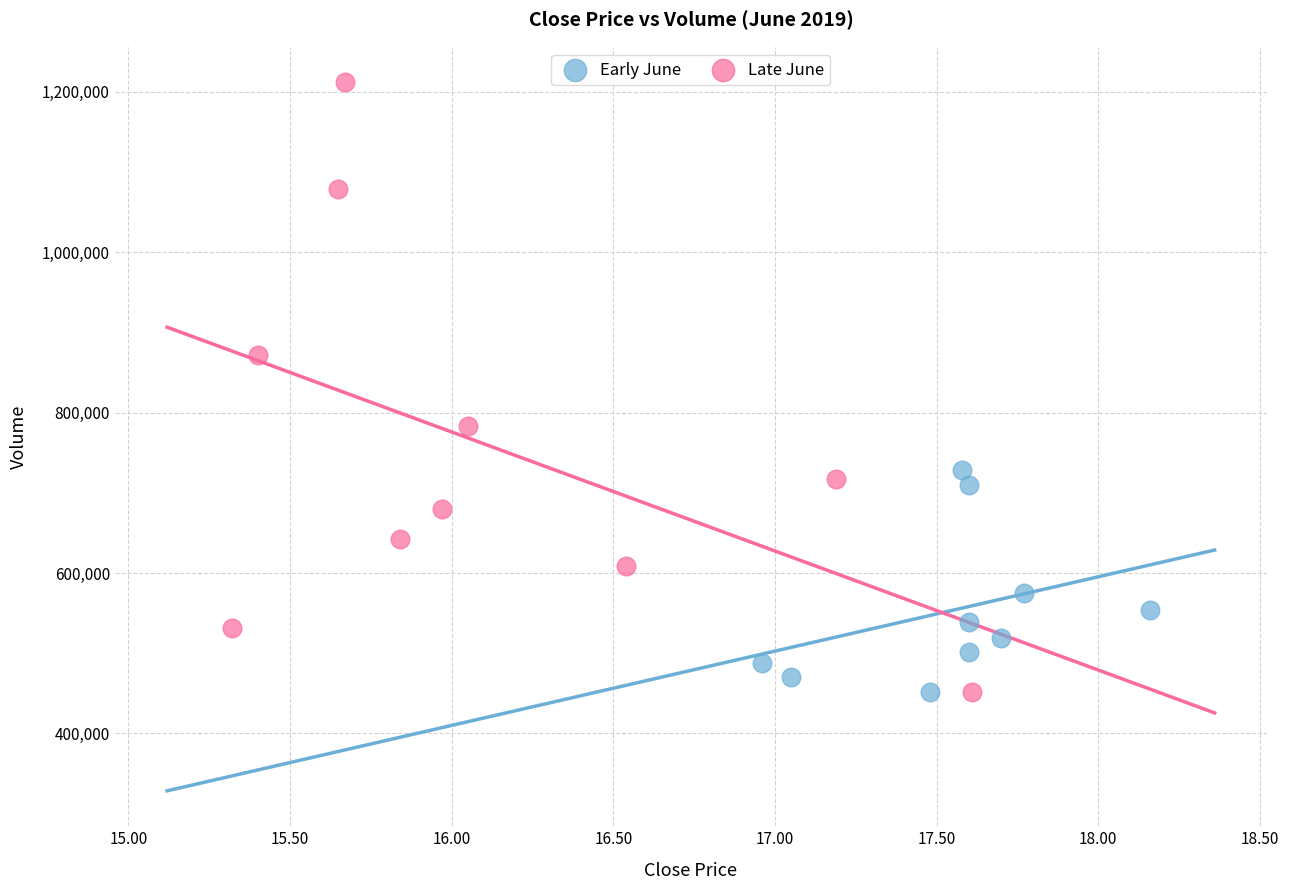

Which series has the widest spread of Y values?

Late June